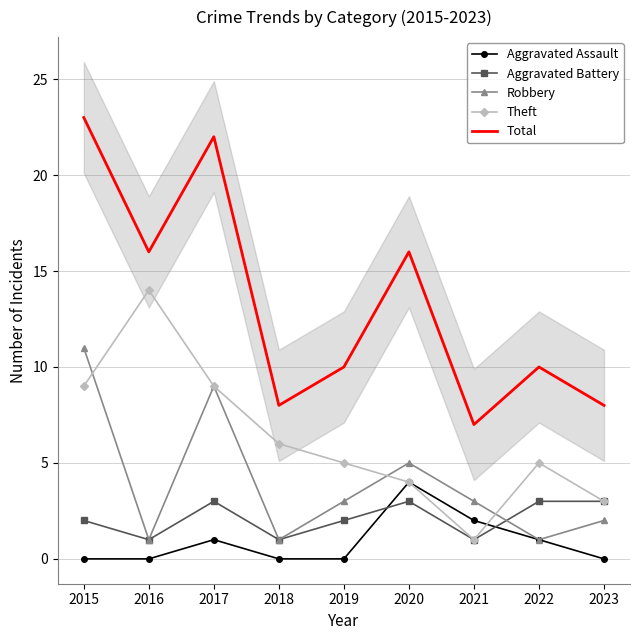

What is the value of the Theft point at the 5th from the left?

5